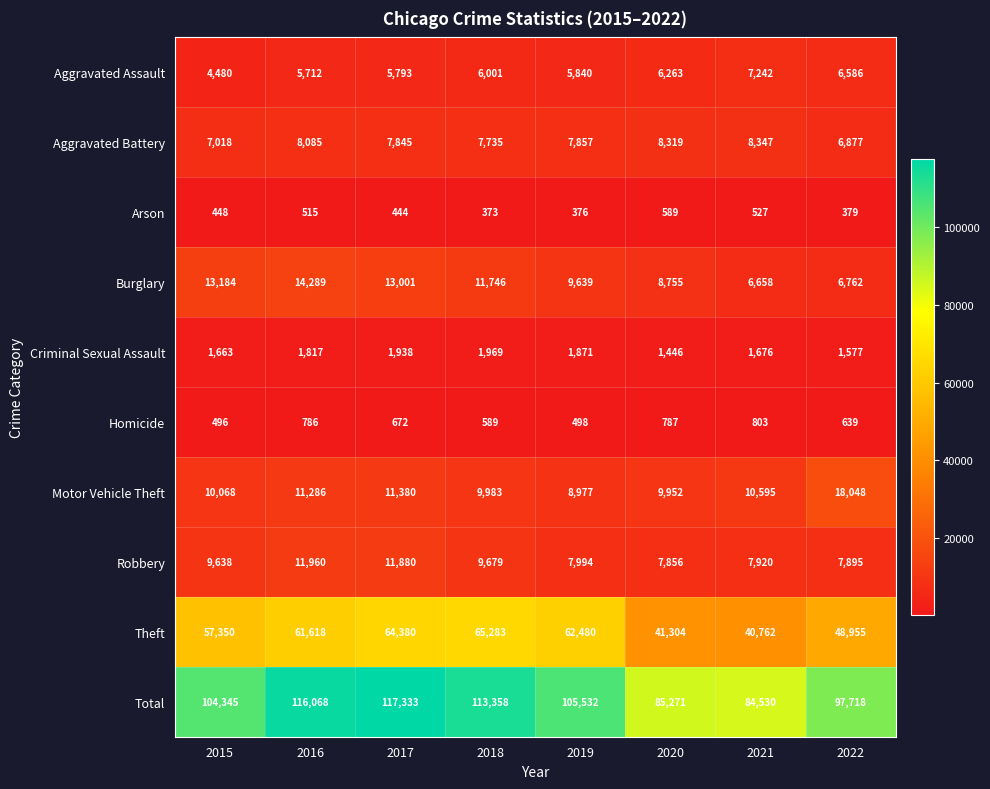

Rank the series by their maximum value, from lowest to highest.

Arson, Homicide, Criminal Sexual Assault, Aggravated Assault, Aggravated Battery, Robbery, Burglary, Motor Vehicle Theft, Theft, Total